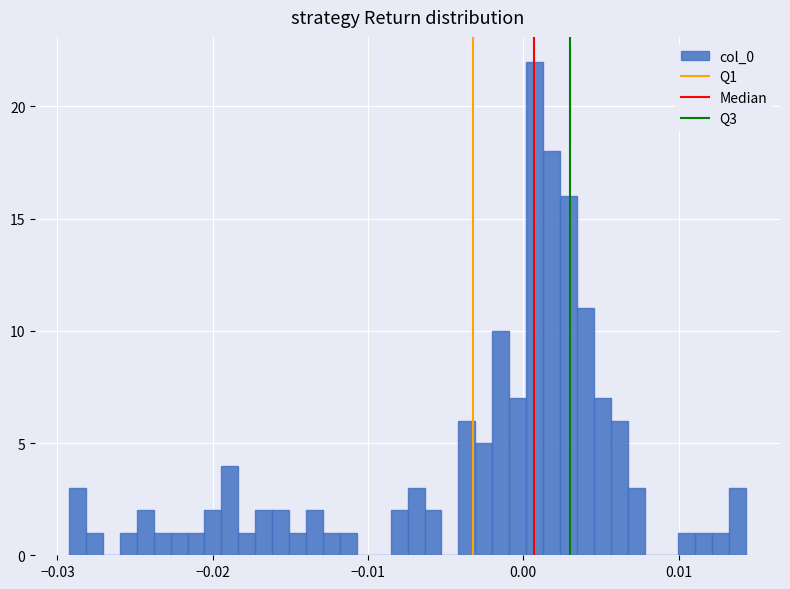

Read against the x-axis, roughly where is the centre of the tallest bar?

0.001